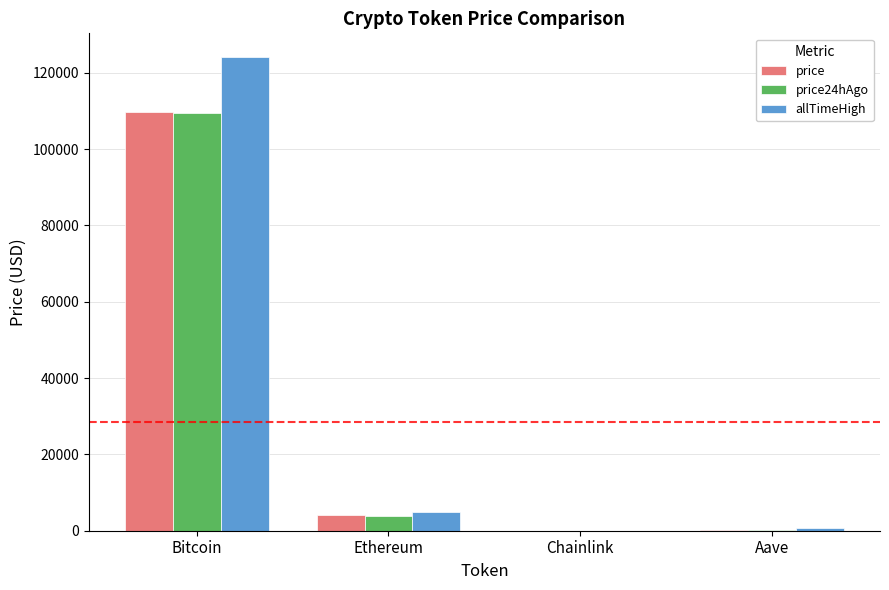

At which label does price24hAgo reach its peak?

Bitcoin